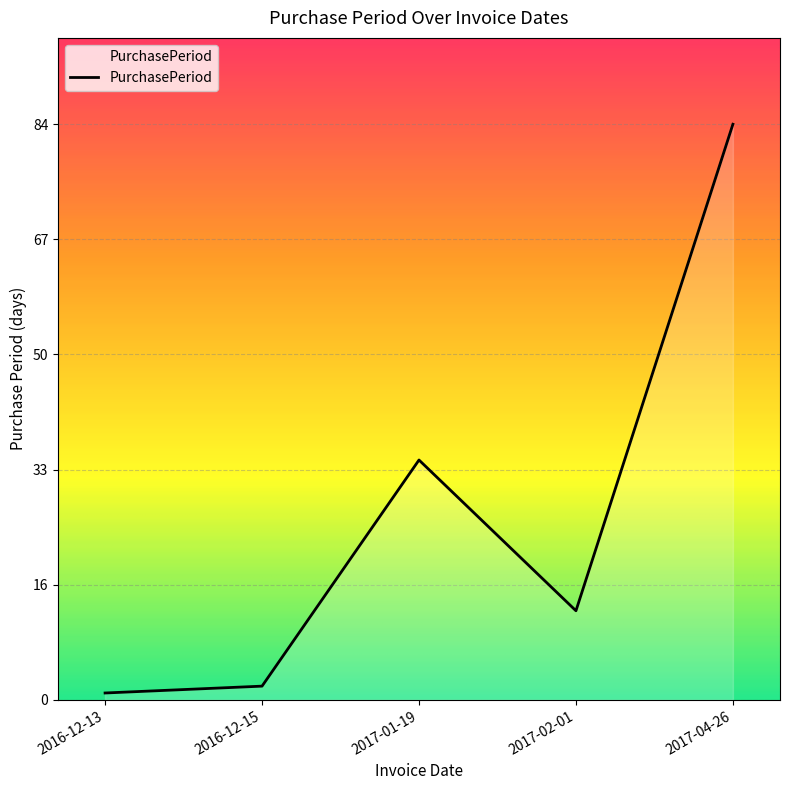

What is the greatest value displayed?

84